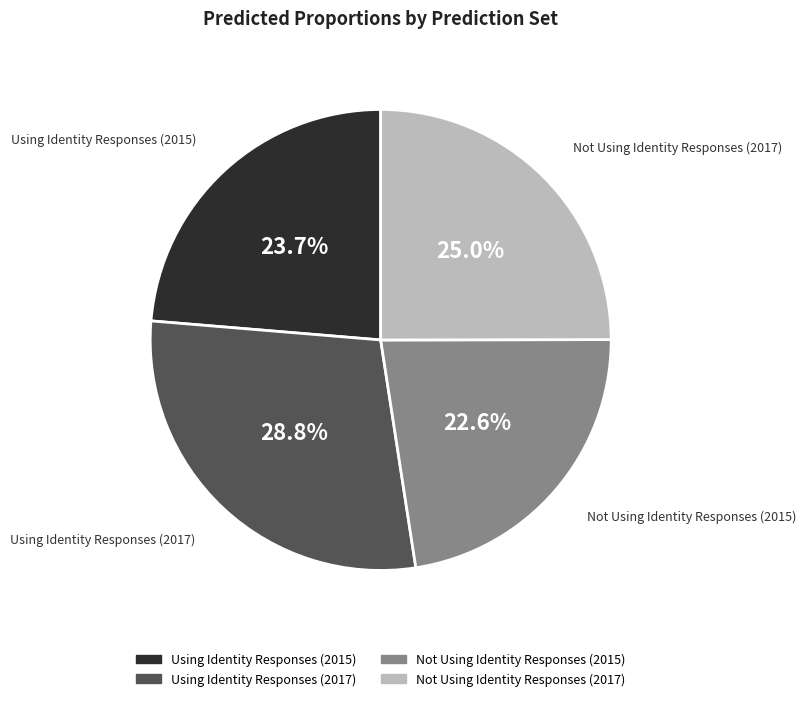

The Using Identity Responses (2017) slice represents 29% of the pie. True or false?

True